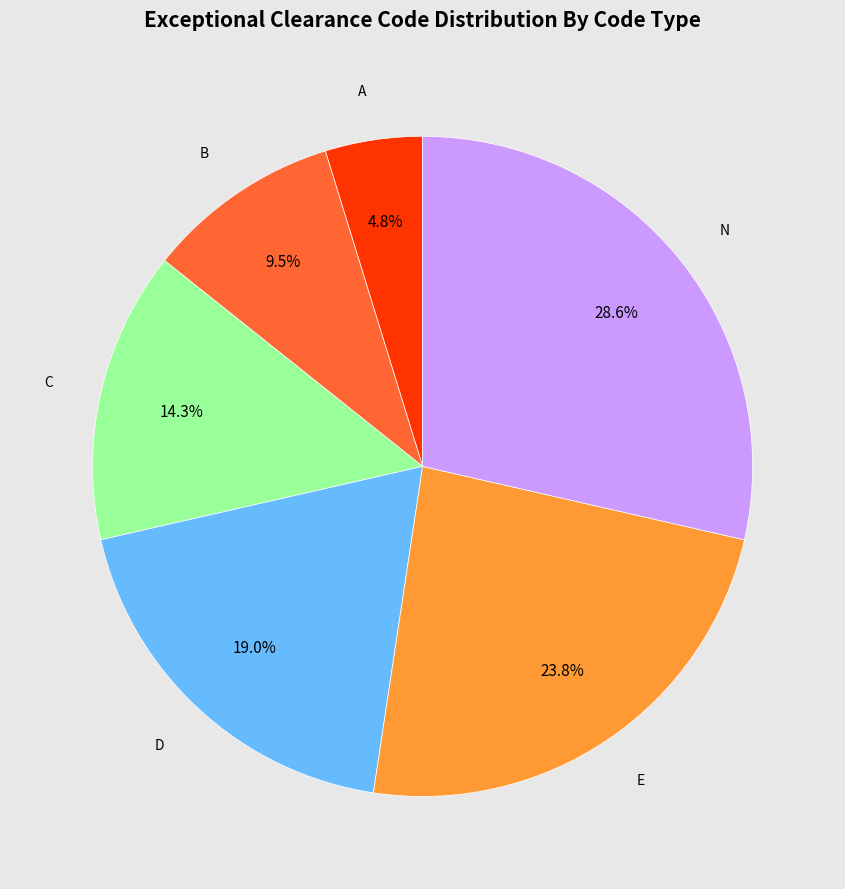

Does any single category account for the majority?

No